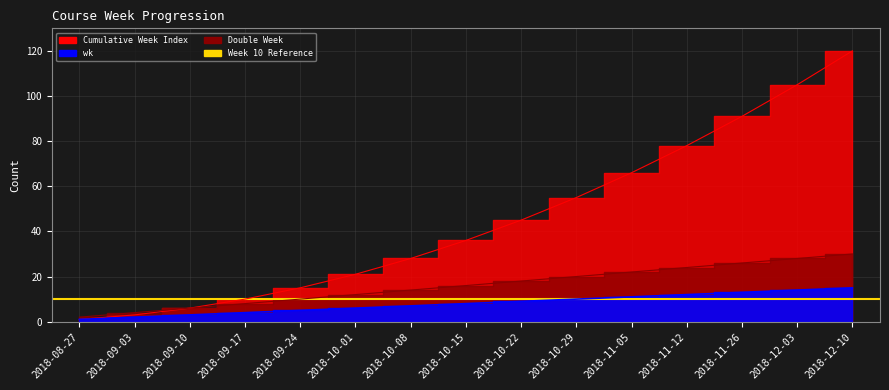

Does the chart display data point markers on the line(s)?

No